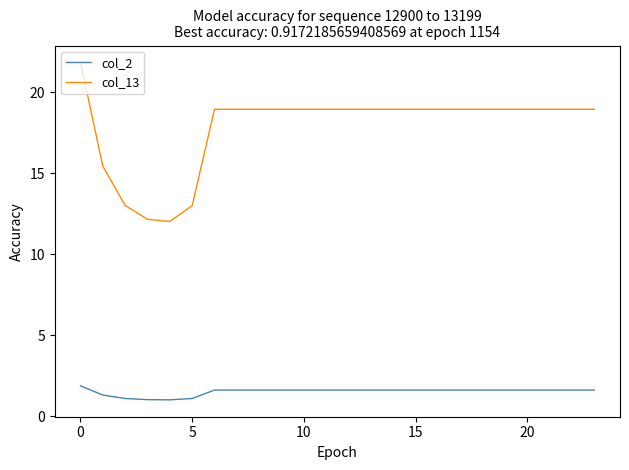

What is the maximum value for col_13?

21.8